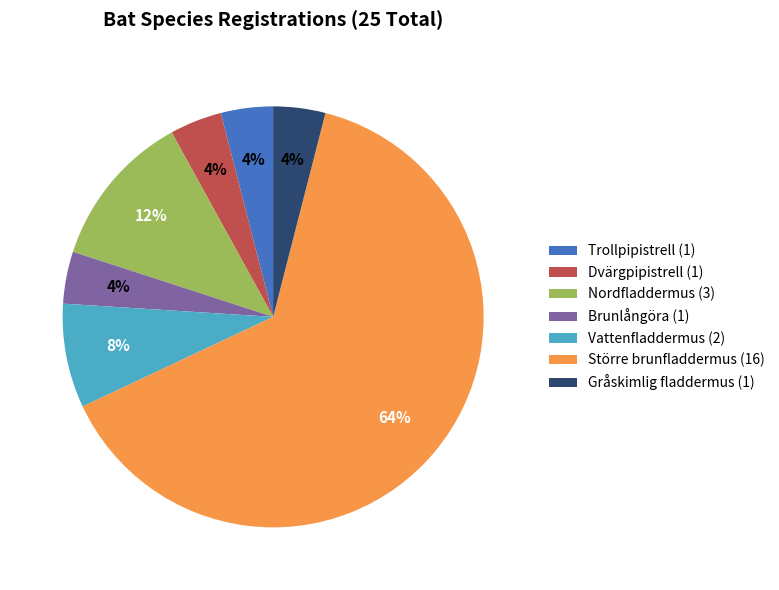

To the nearest percent, what portion does Dvärgpipistrell (1) represent?

4%